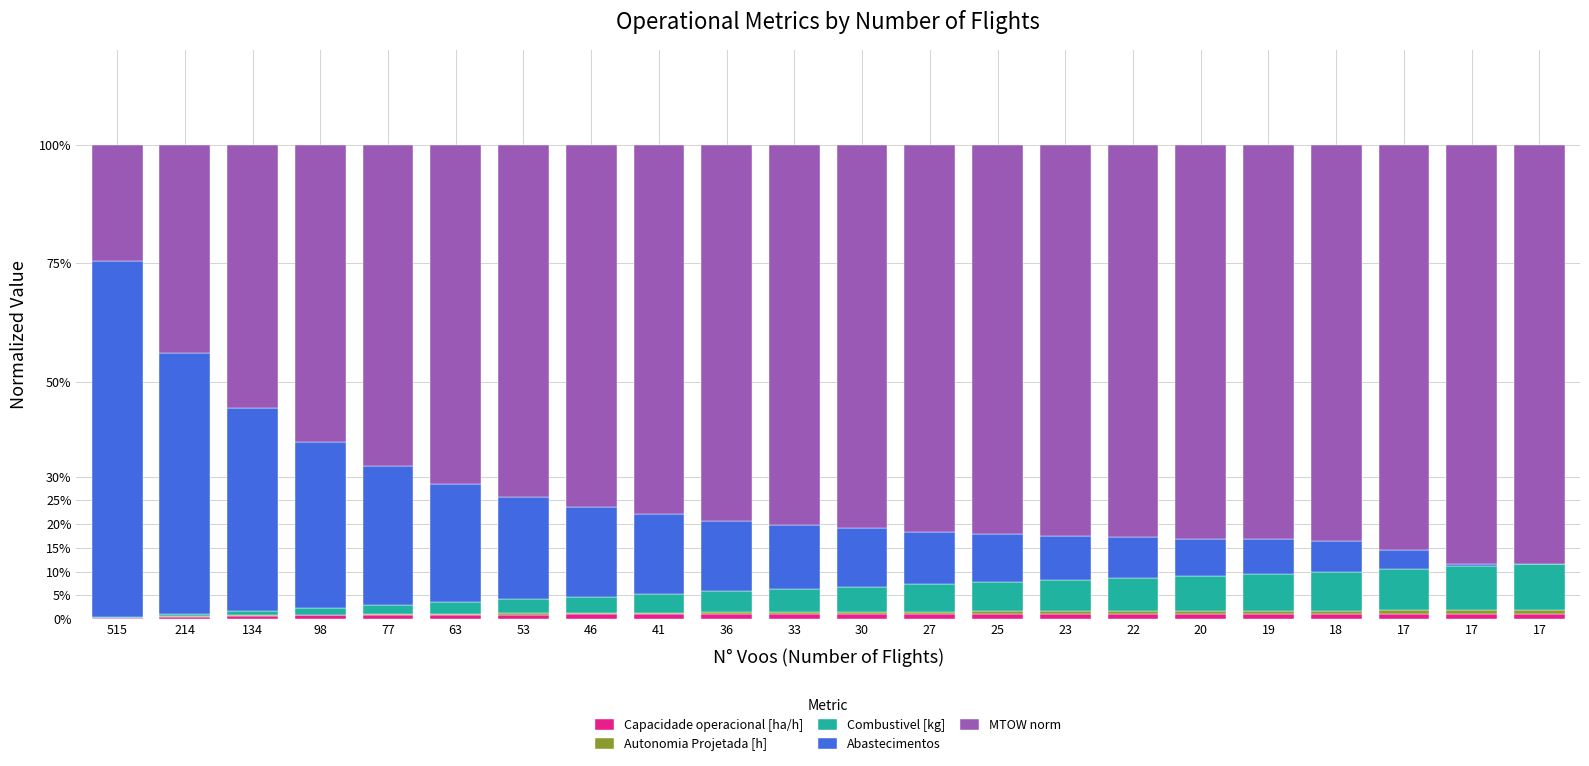

The value of Autonomia Projetada [h] at 17 is 0.0. True or false?

False